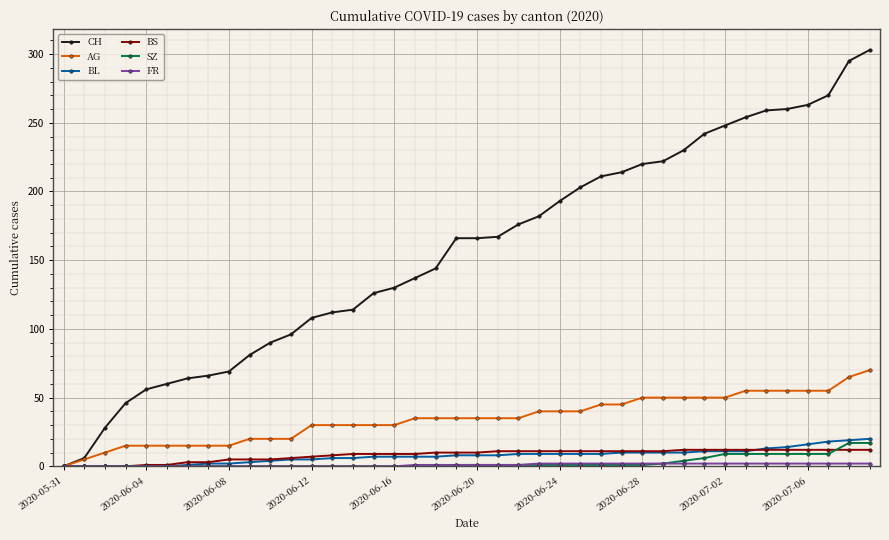

How many lines are shown in the chart?

6